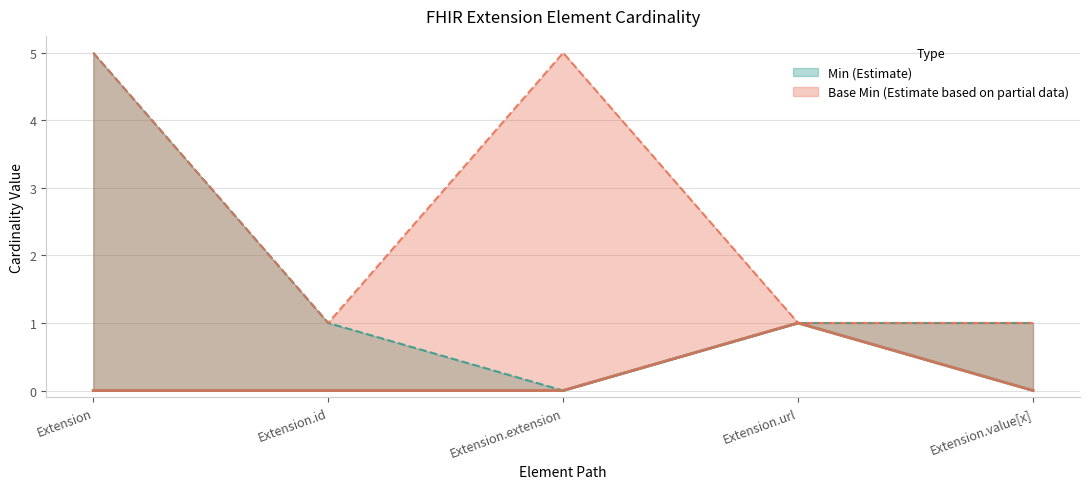

Which label corresponds to the smallest value in the chart?

Extension